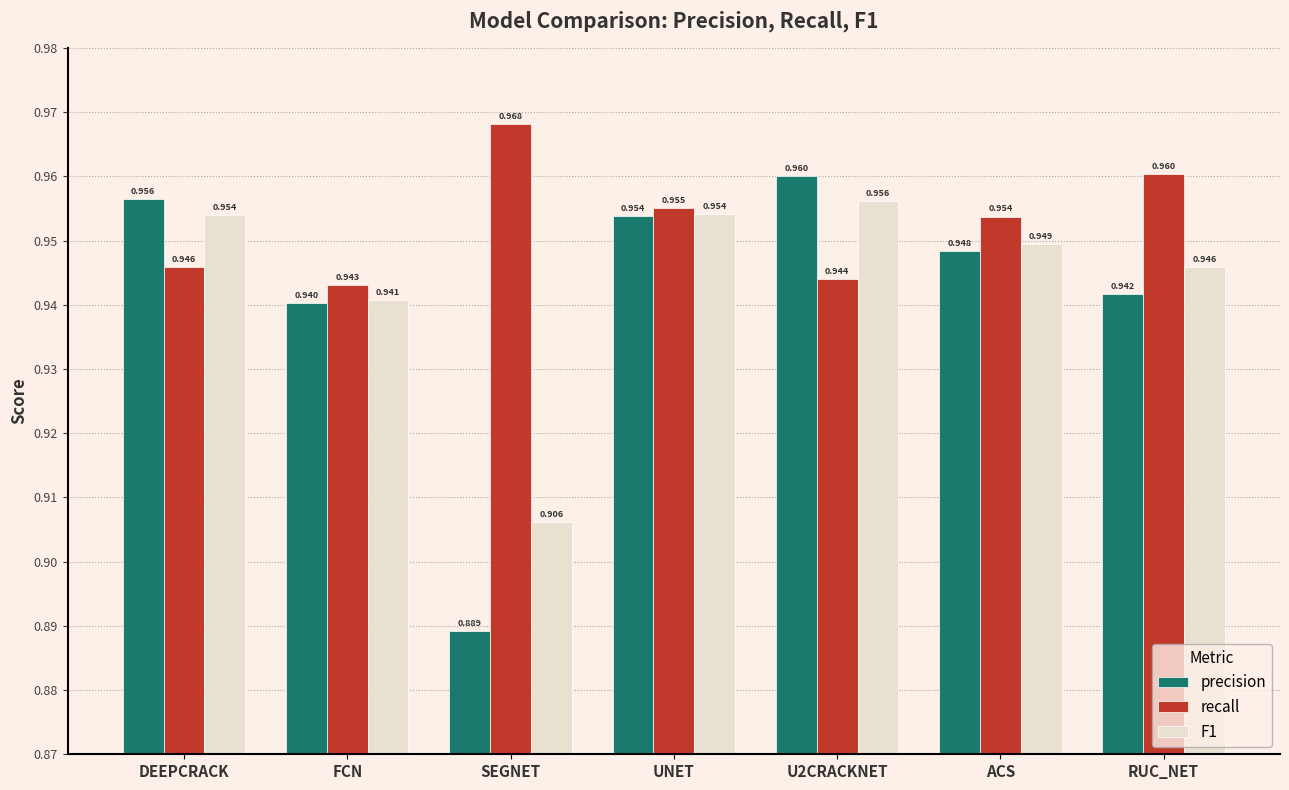

Which series has the largest total across all categories?

recall